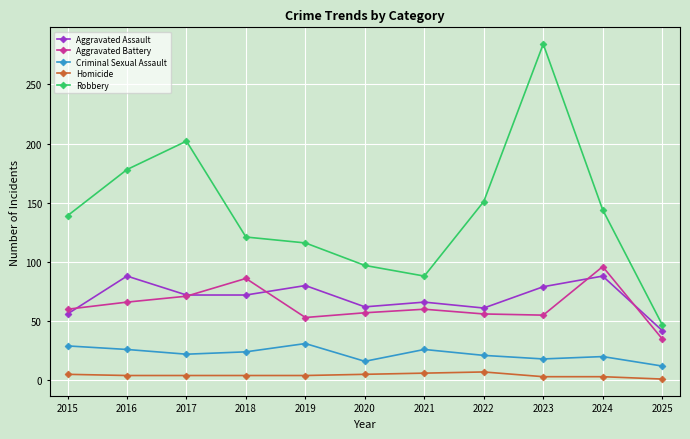

What is the minimum value for Aggravated Battery?

35